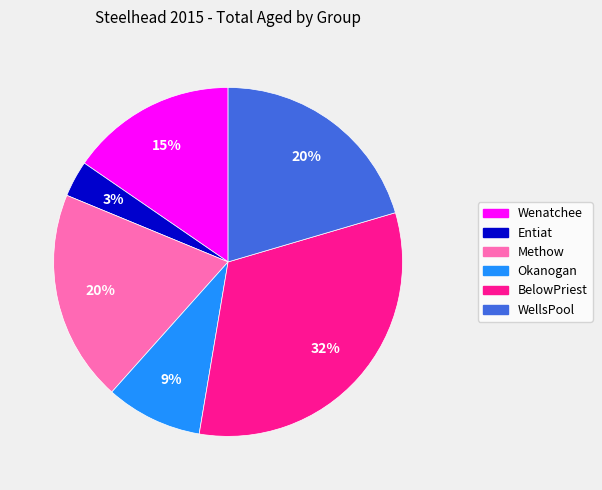

What percentage is the Methow slice, to the nearest percent?

20%